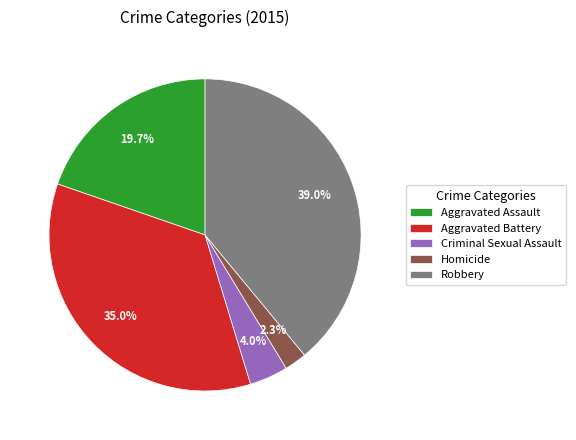

How many segments does this pie chart have?

5